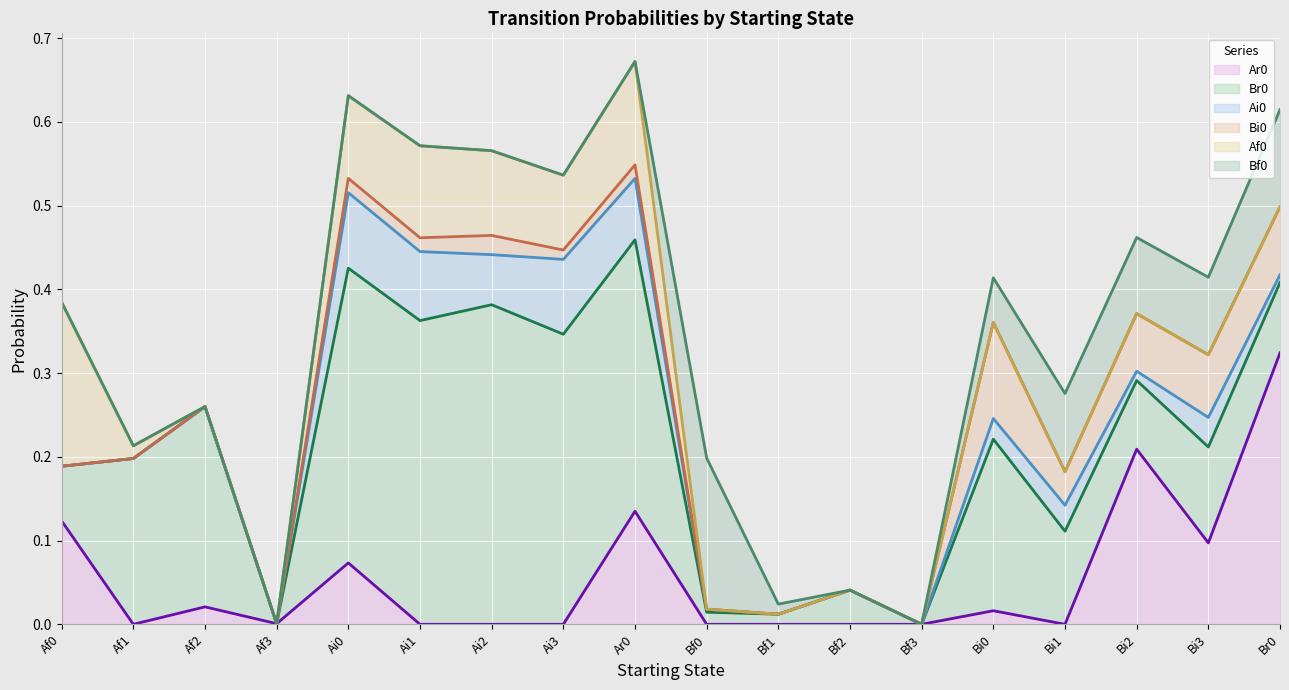

What is the maximum value for Ai0?

0.1